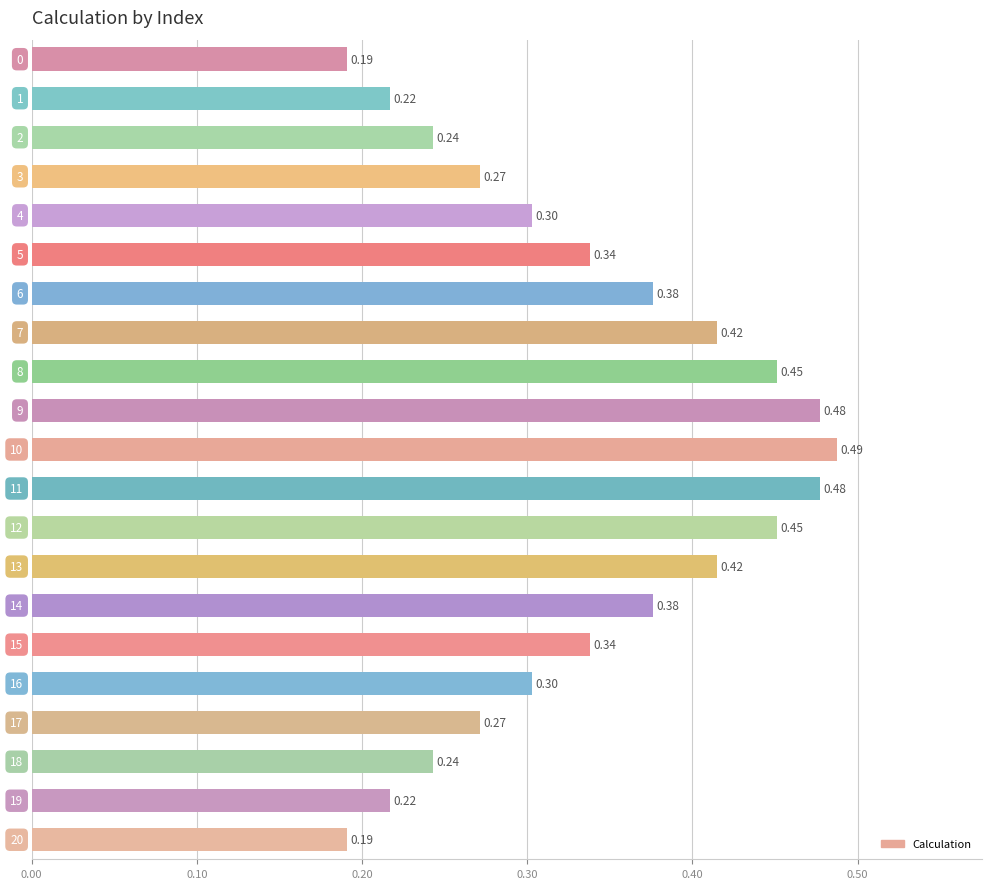

Are the bars grouped side by side (vs. stacked)?

No